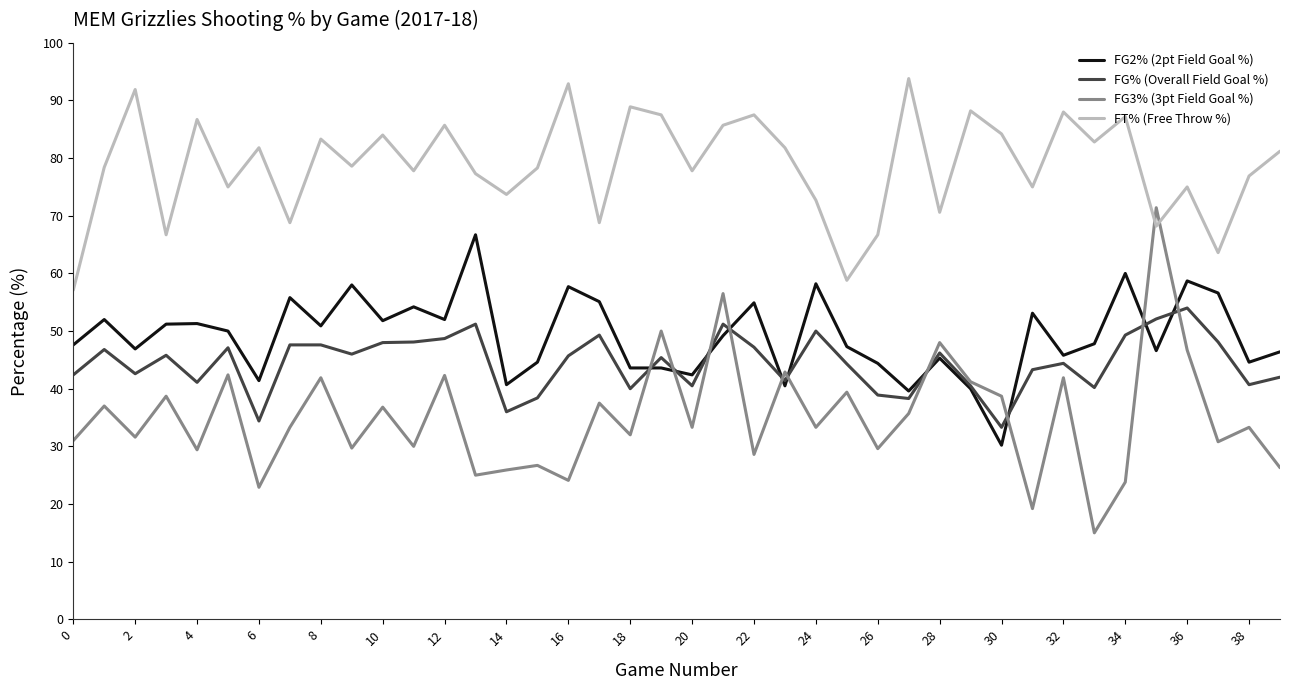

True or false: FG2% (2pt Field Goal %) and FT% (Free Throw %) intersect in this chart.

False